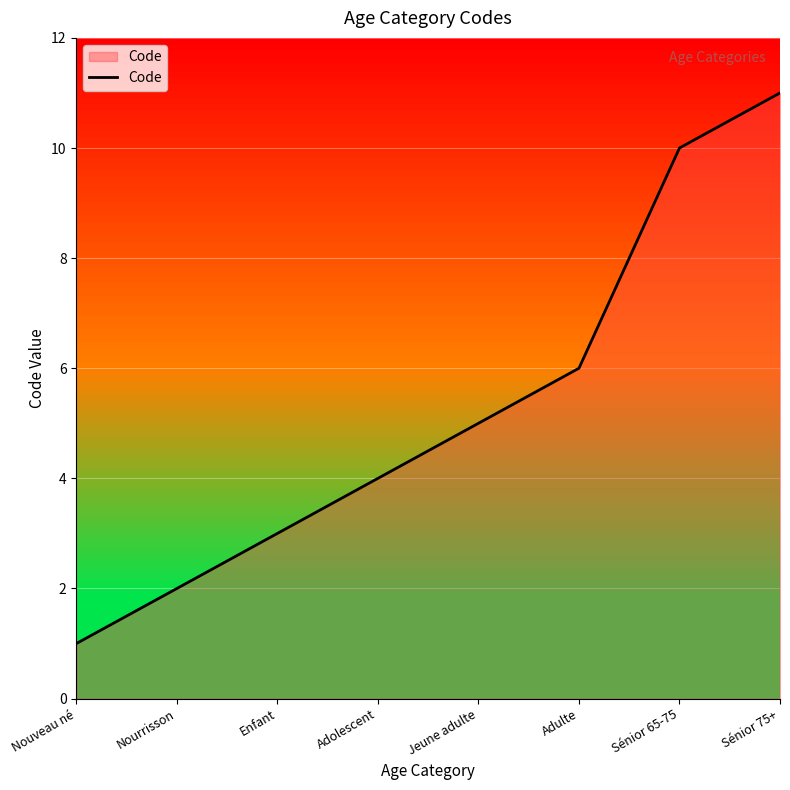

What is the difference between the second highest and second lowest values?

8